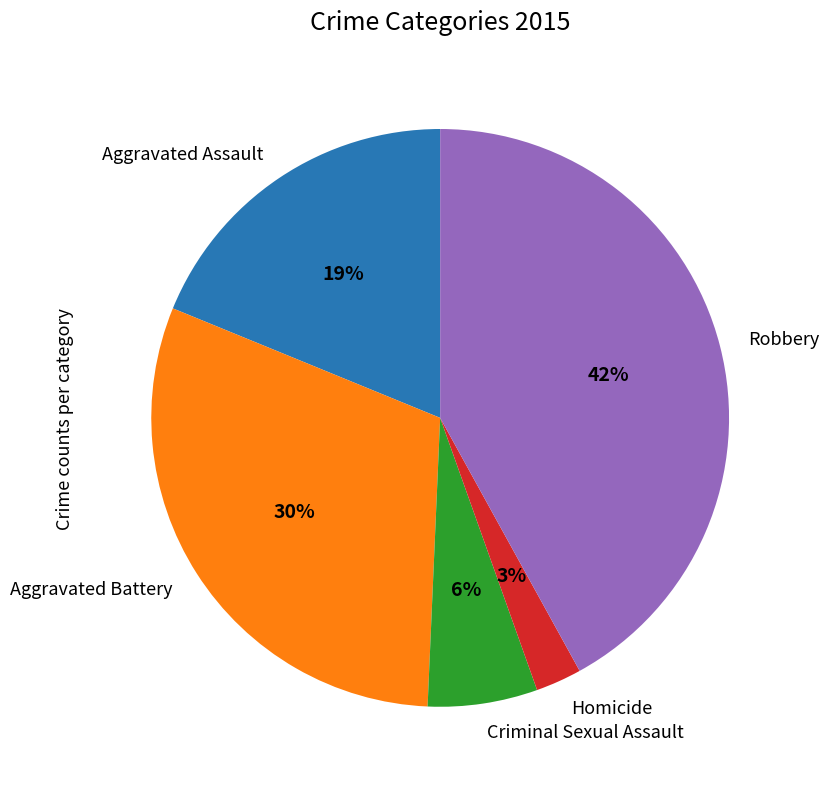

Which has a higher value, Criminal Sexual Assault or Aggravated Battery?

Aggravated Battery